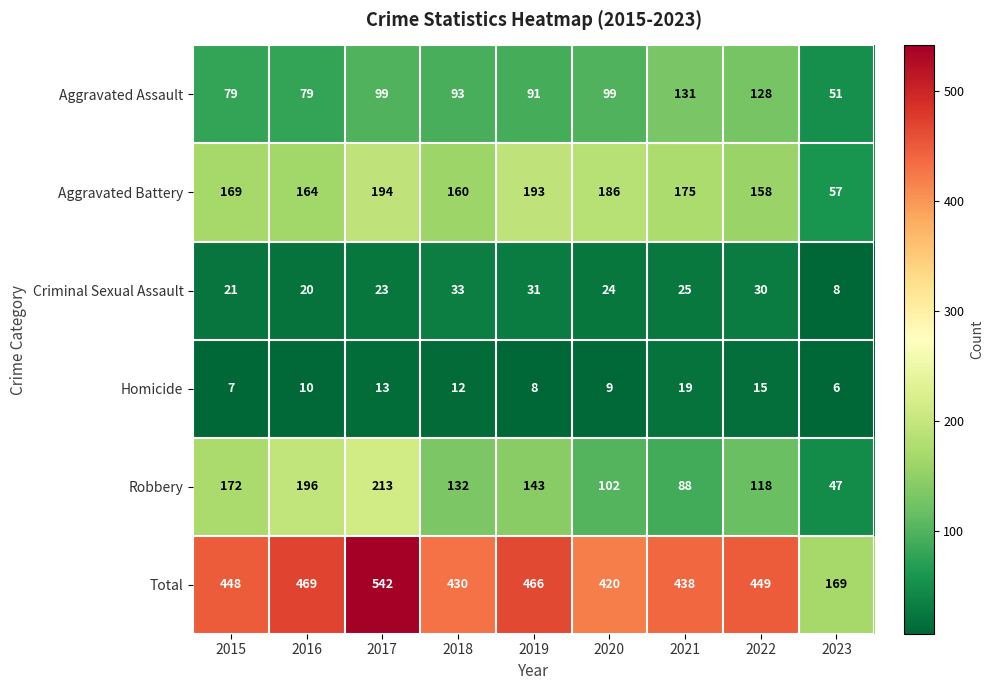

What is the difference between the highest and lowest values at 2017?

529